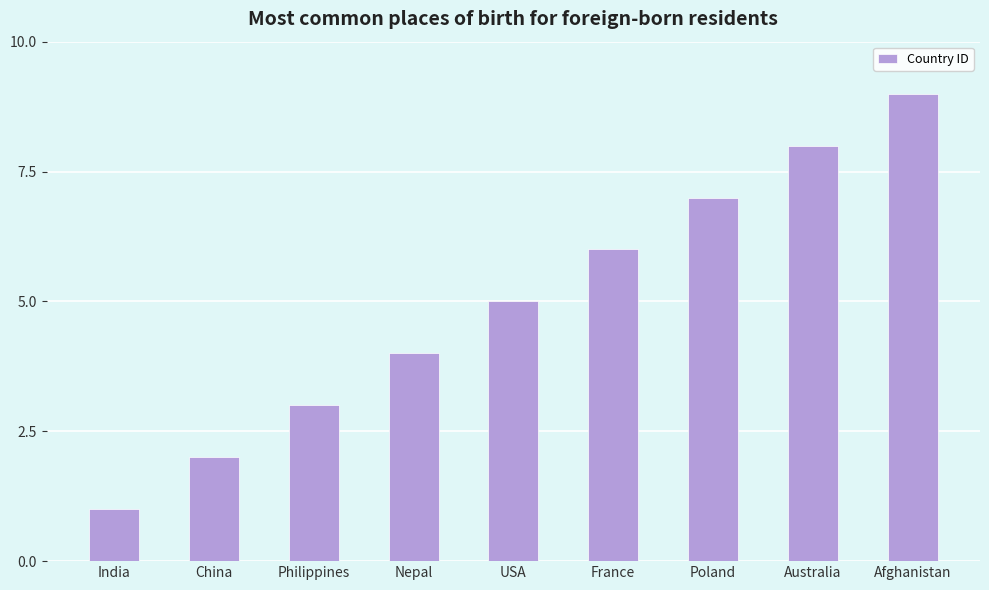

Rank the categories by value from highest to lowest.

Afghanistan, Australia, Poland, France, USA, Nepal, Philippines, China, India